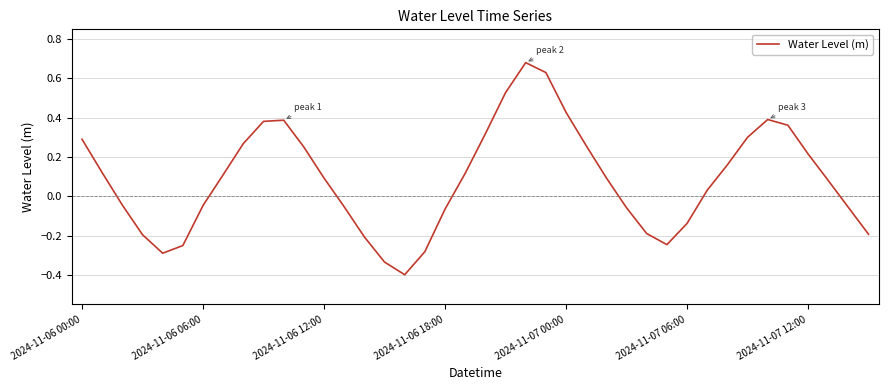

What is the minimum value shown in the chart?

-0.4